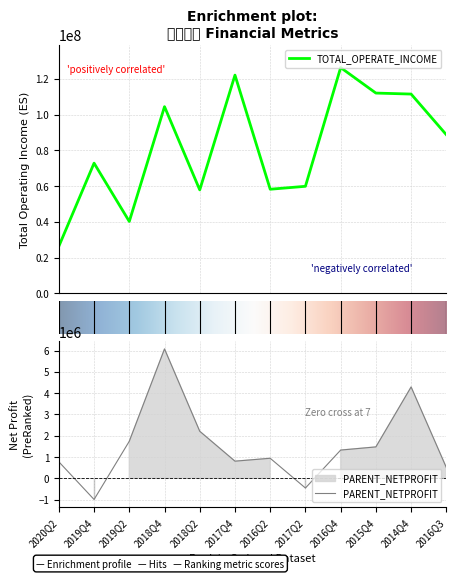

What is the minimum value for TOTAL_OPERATE_INCOME?

26352687.0